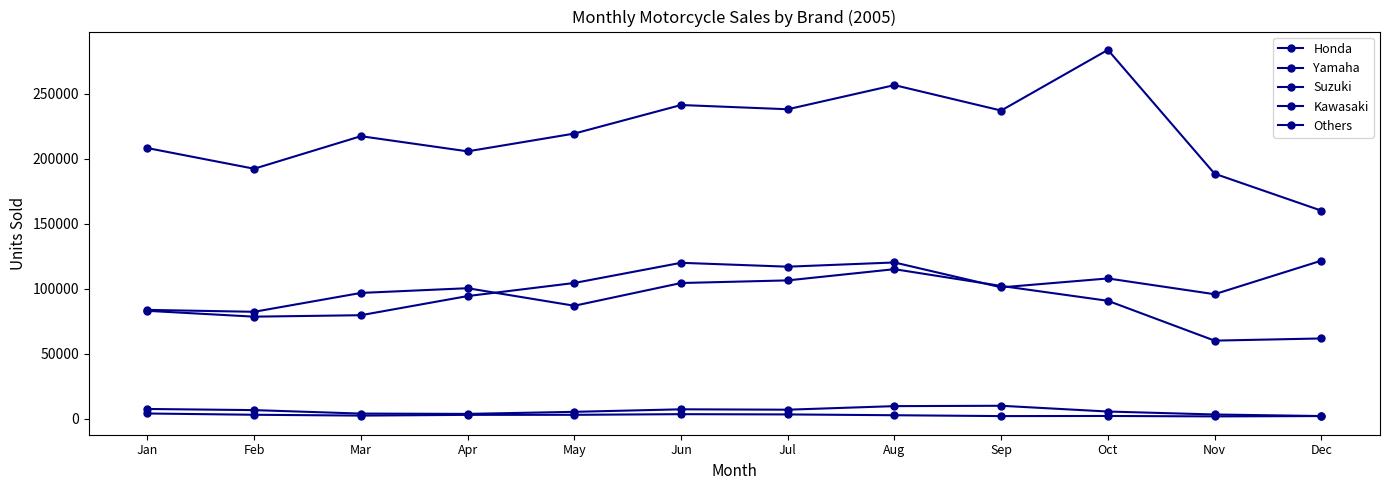

How many distinct data groups are displayed?

5